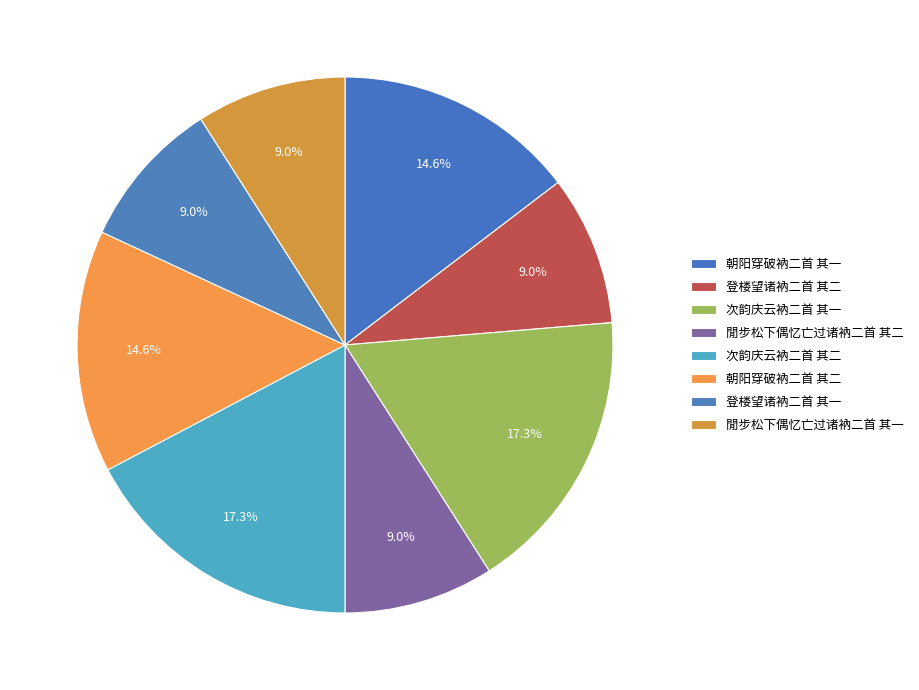

Is there any slice that represents more than half of the pie?

No